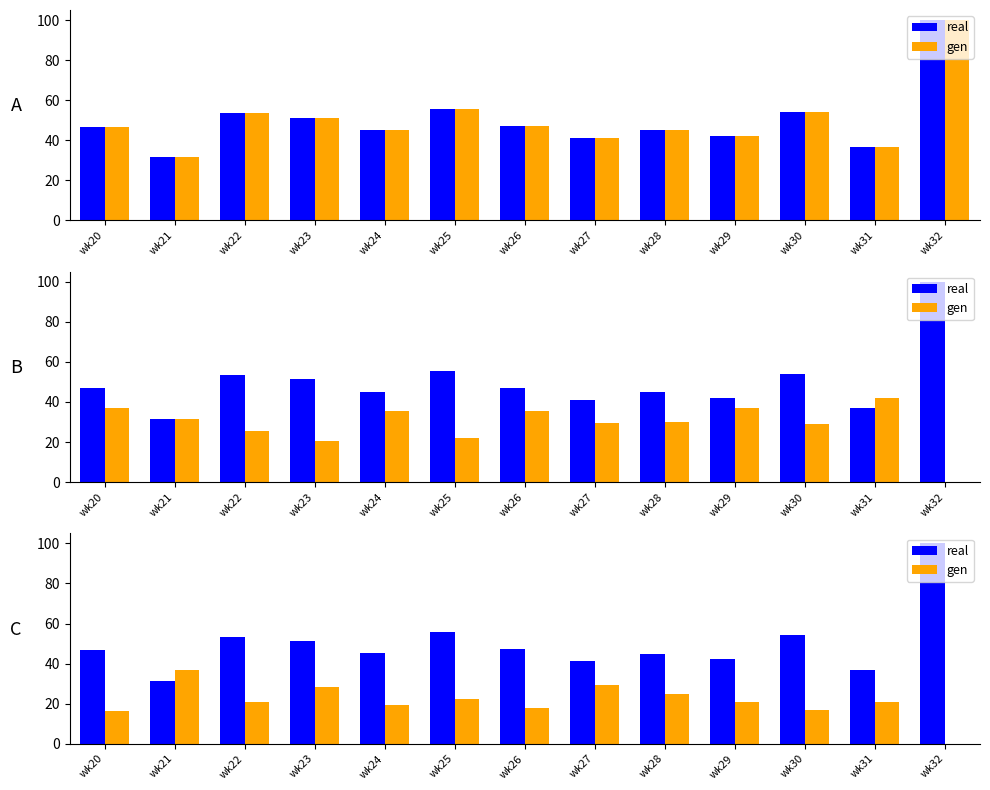

How many bars are there in each group?

2